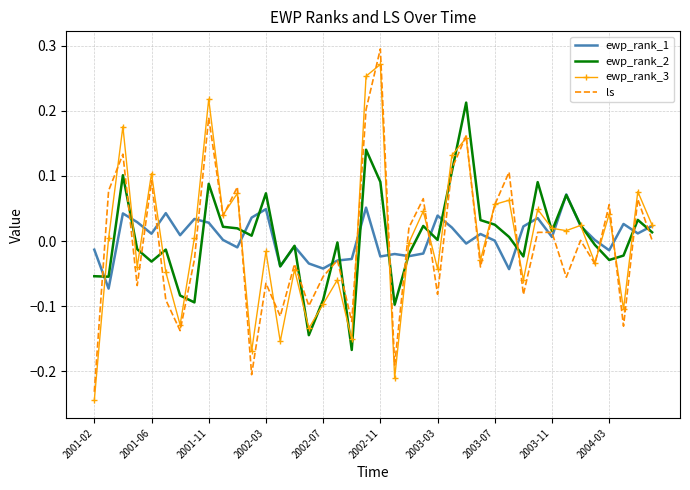

Which series has the widest spread of values?

ls